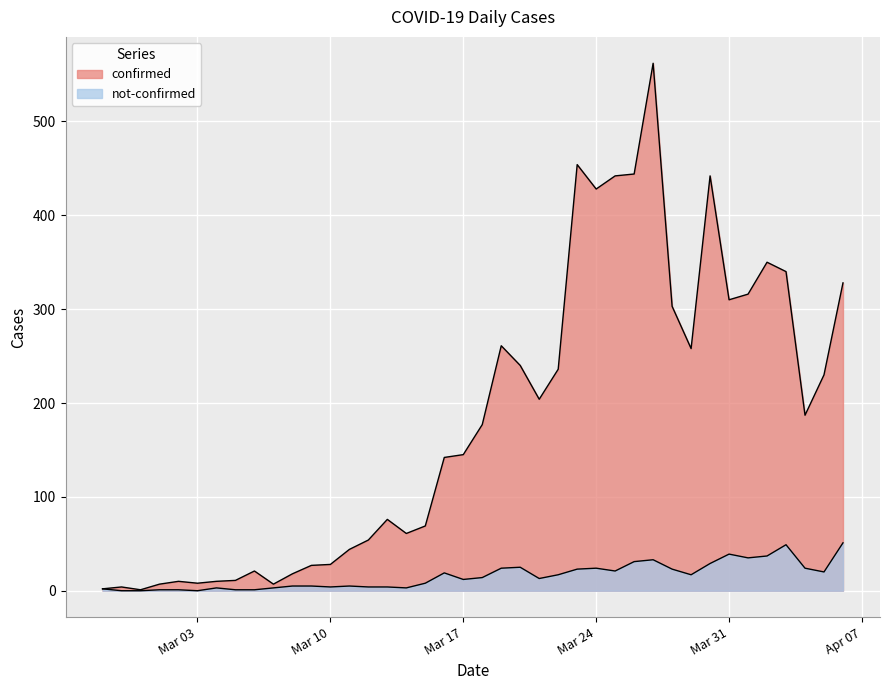

The value of confirmed at 2020-03-02 is 10. True or false?

True